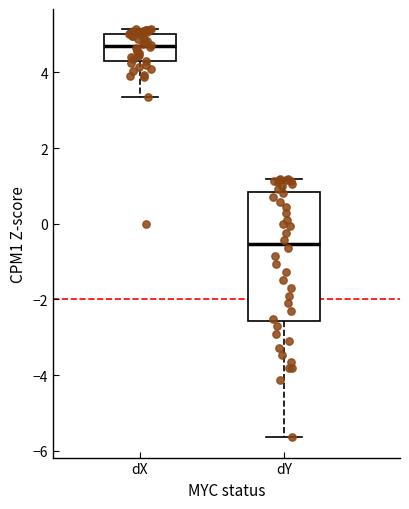

Where does the upper whisker of the box for dY end on the y-axis? The values are not printed on the chart, so give them approximately, as read against the axis.

1.2